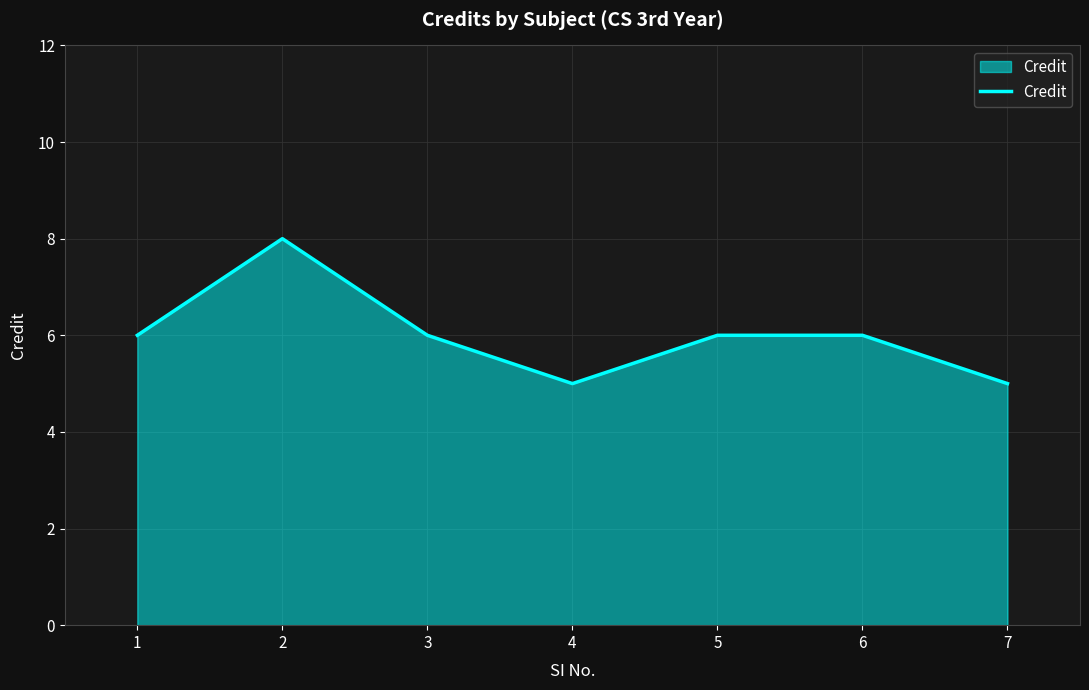

Read the value at 7.

5